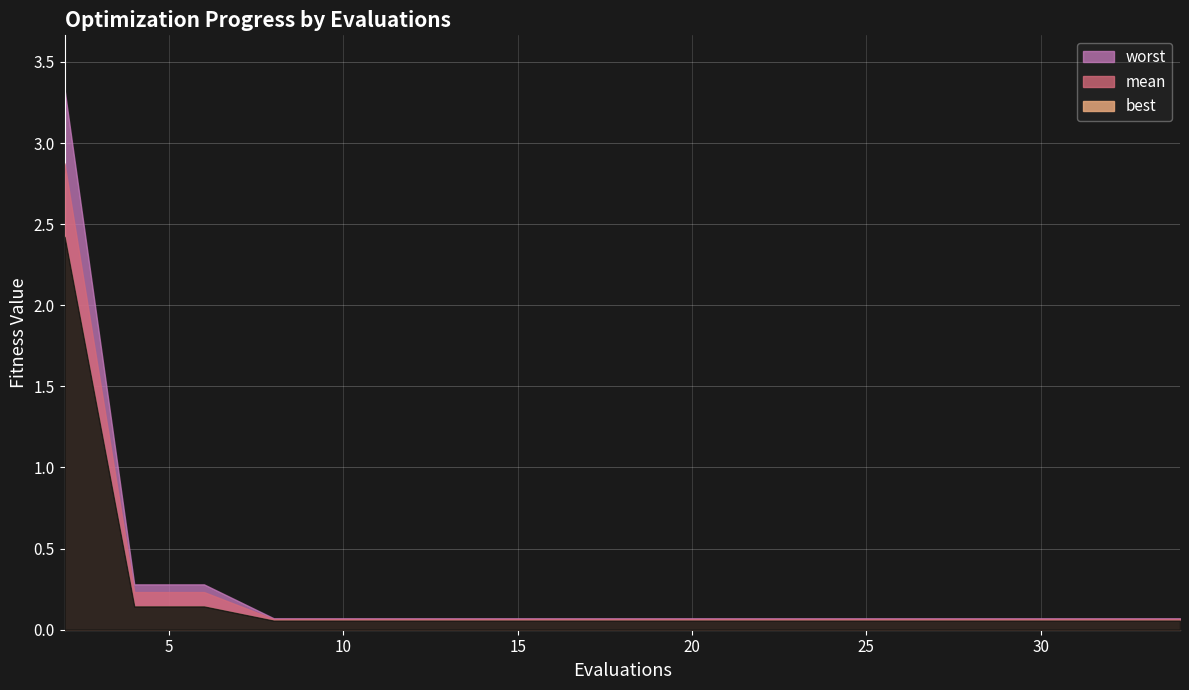

Rank the series by their maximum value, from lowest to highest.

best, mean, worst